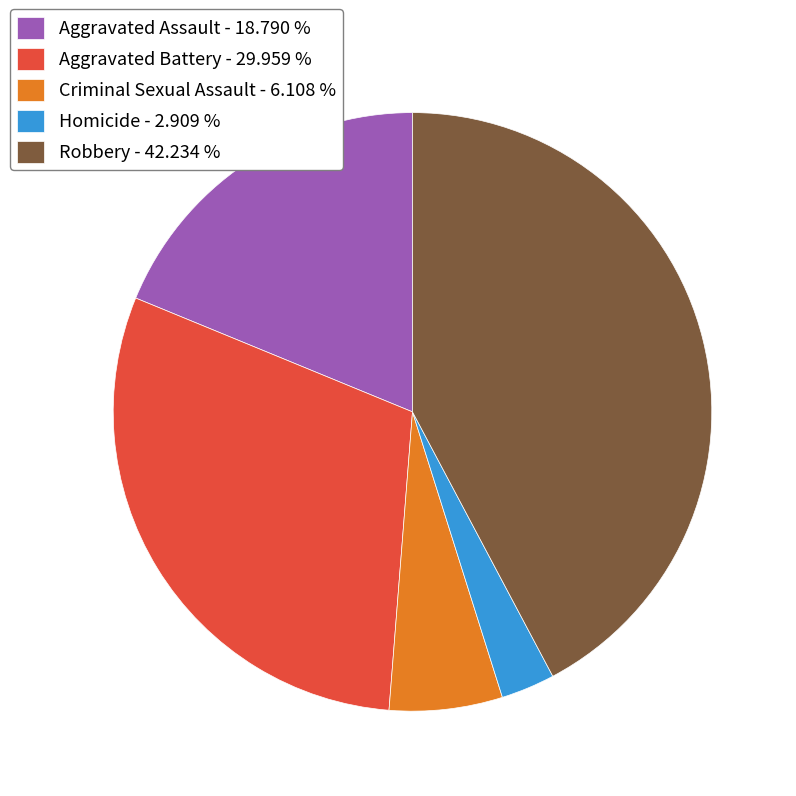

Combined, do Criminal Sexual Assault - 6.108 % and Aggravated Assault - 18.790 % account for over 50%?

No